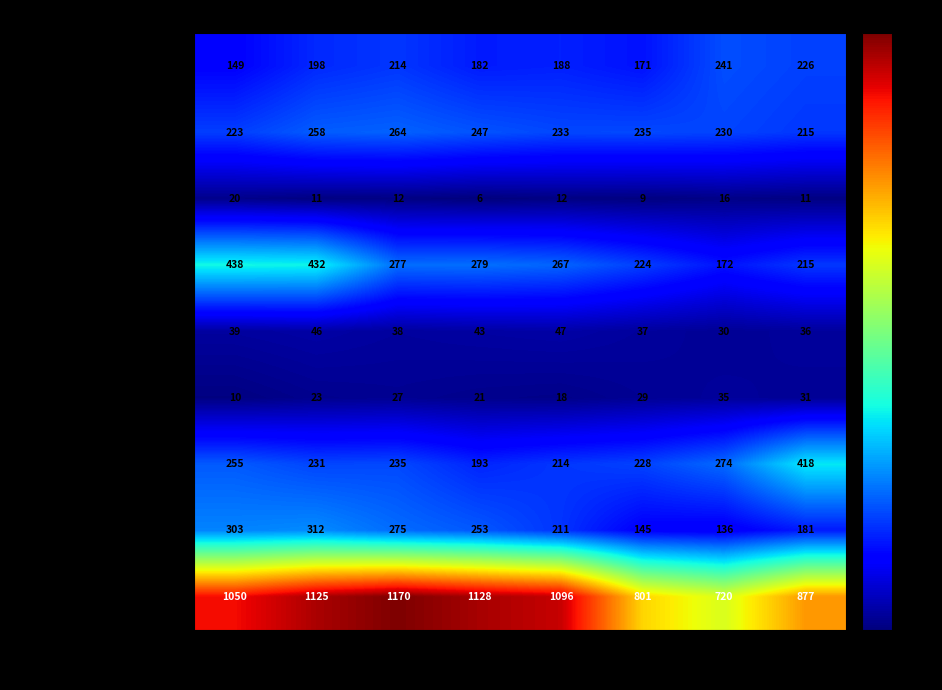

What is the difference between the second highest and minimum values in the Burglary series?

260